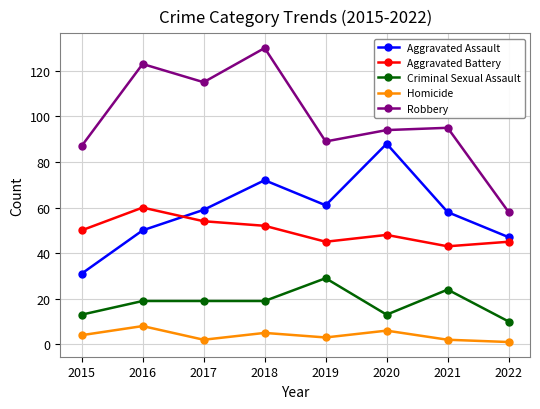

How many Homicide values are between 2 and 6?

6